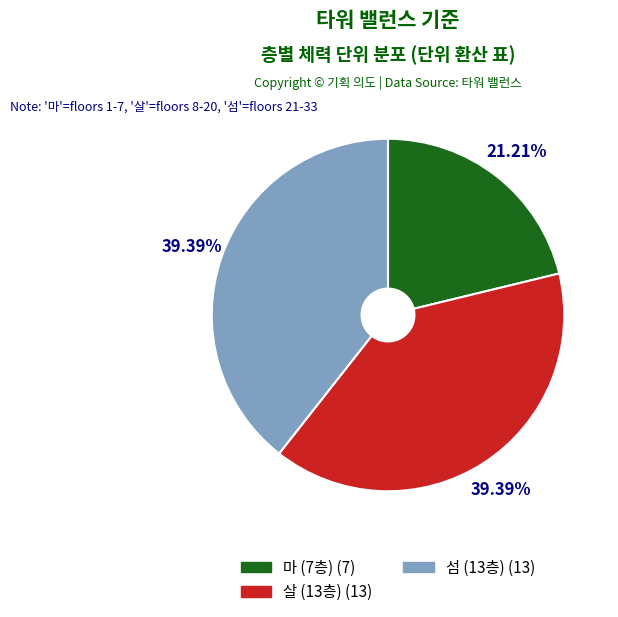

Is there a majority slice in this chart?

No